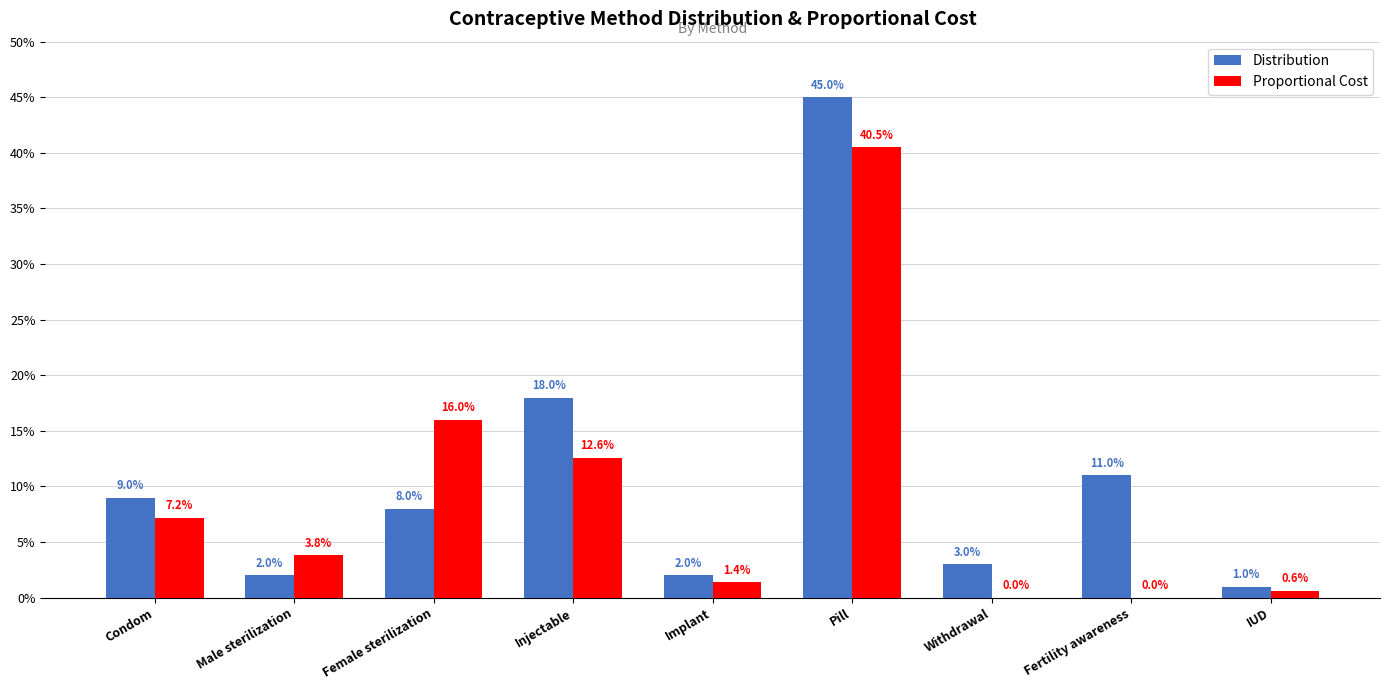

What is the label of the 2nd bar from the left?

Male sterilization